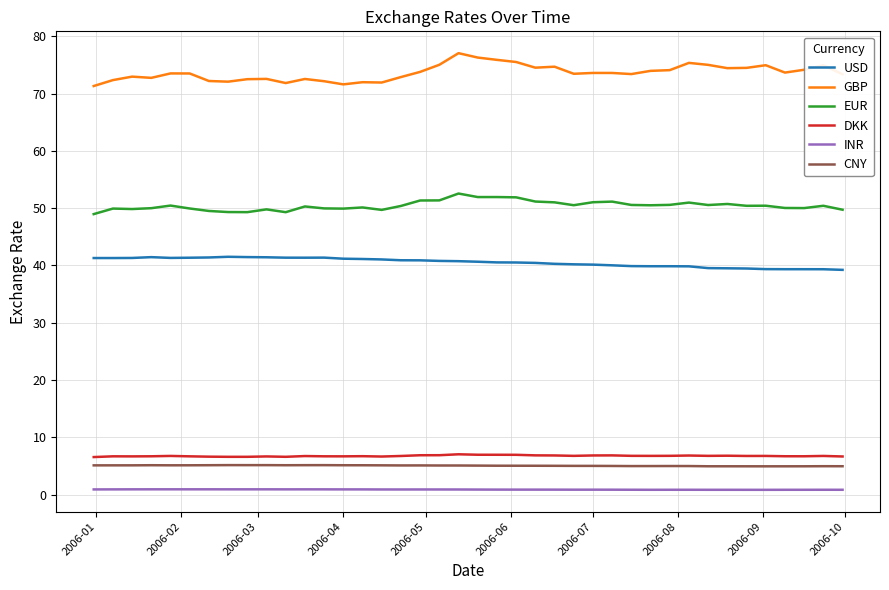

True or false: USD and EUR cross at least once.

False